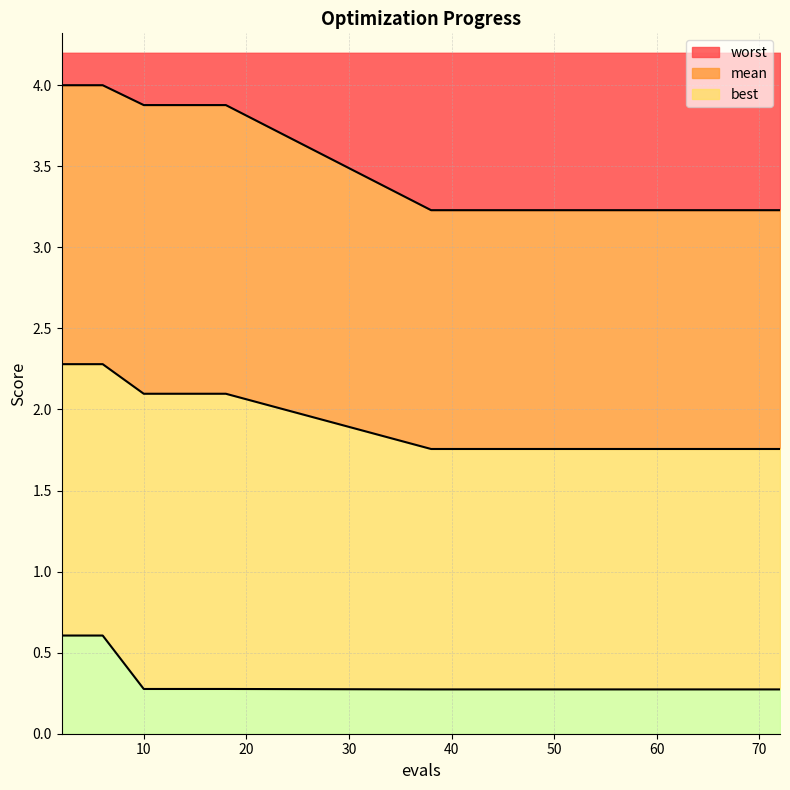

What is the smallest value displayed?

0.3